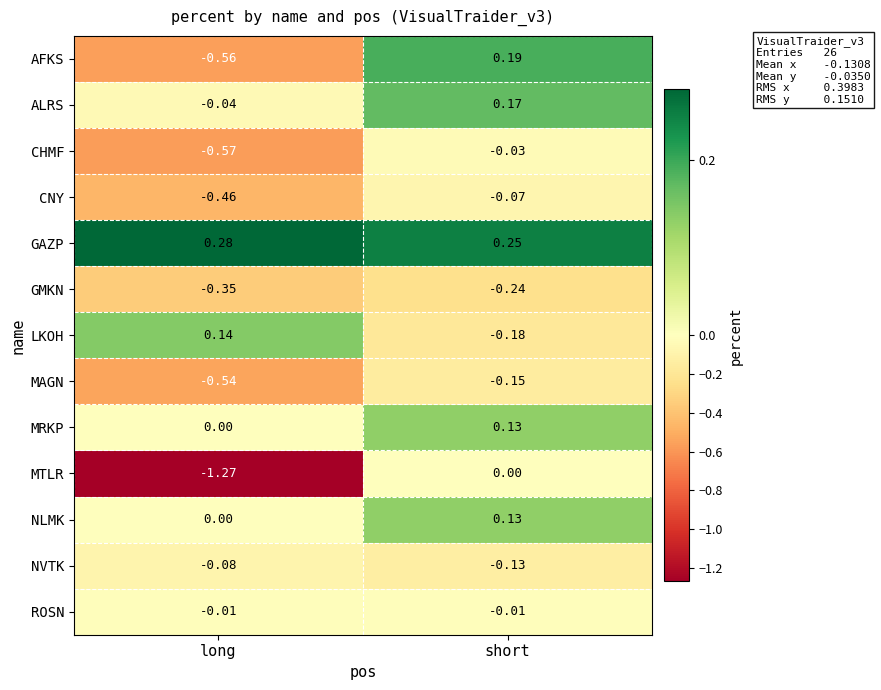

Between long and short, which series saw the biggest shift?

MTLR